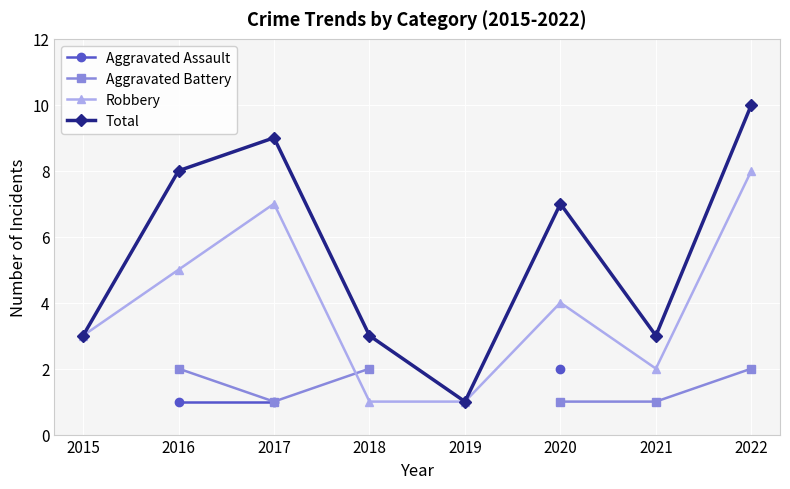

Is this an area chart (filled region under the line)?

No